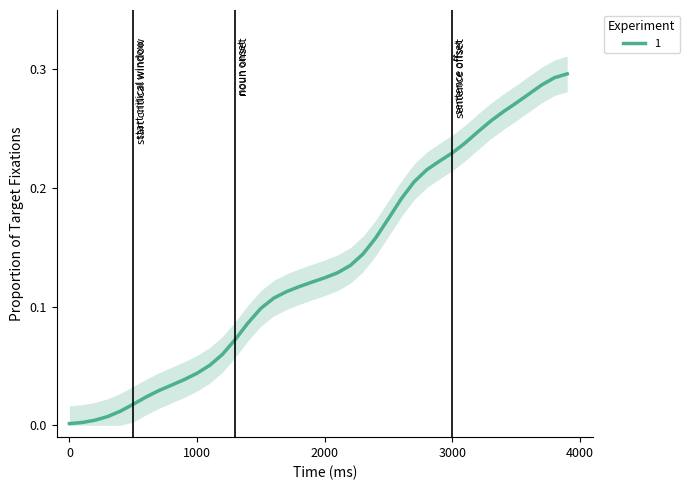

The value at 18 is 0.1. True or false?

False